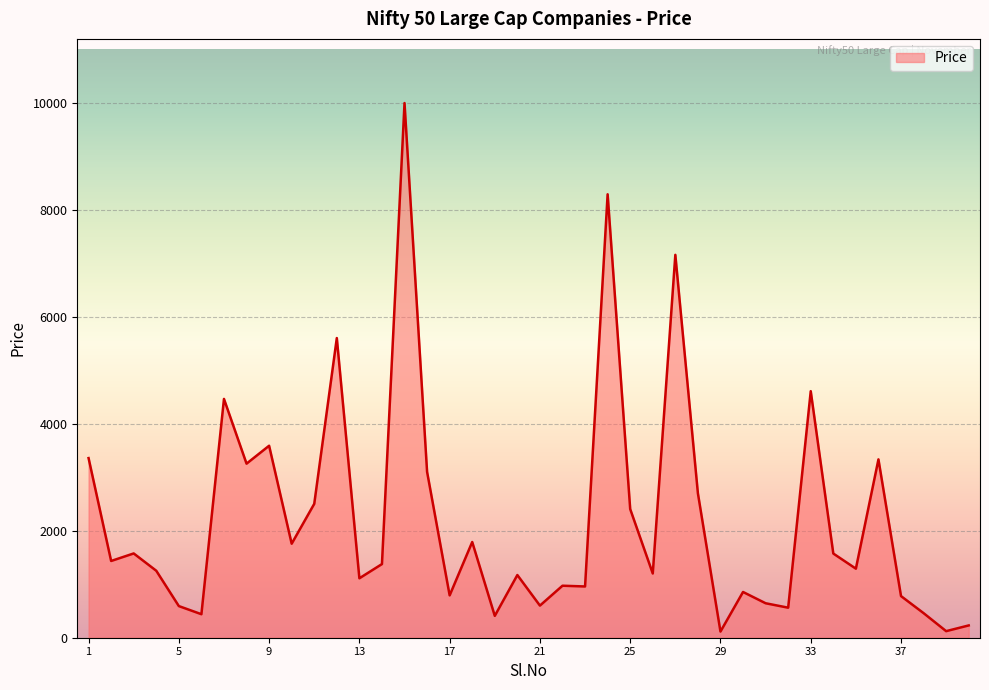

What is the difference between the maximum and minimum values?

9889